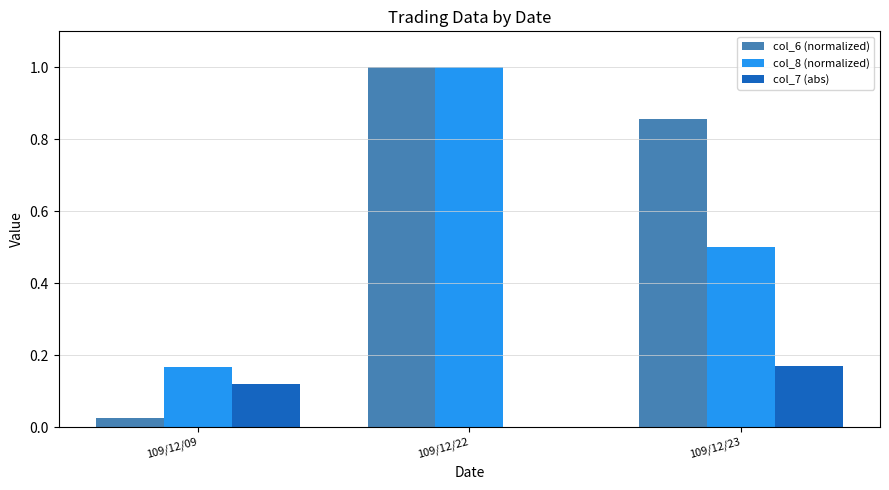

What is the total value across all series at 109/12/22?

2.0